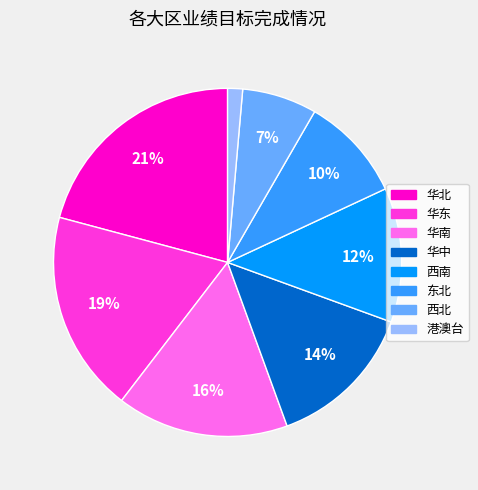

To the nearest percent, what is the average slice percentage?

12%